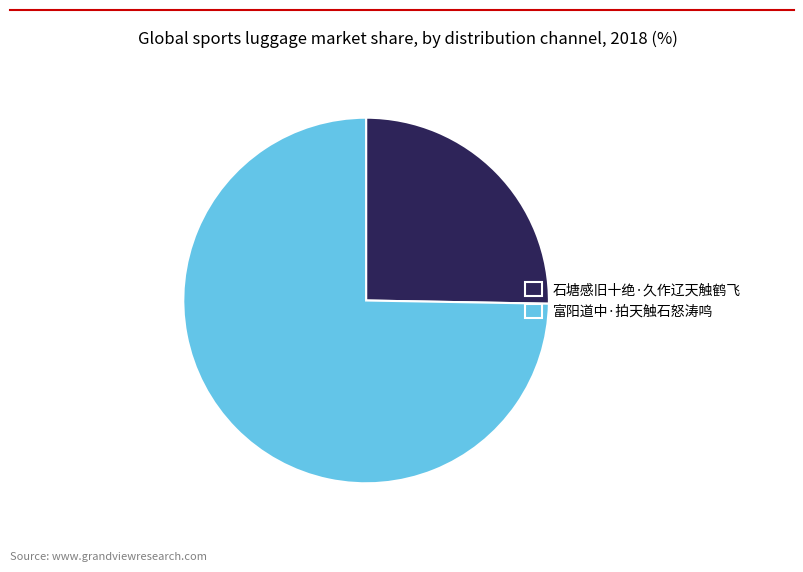

Do 富阳道中·拍天触石怒涛鸣 and 石塘感旧十绝·久作辽天触鹤飞 together represent more than half of the pie?

Yes